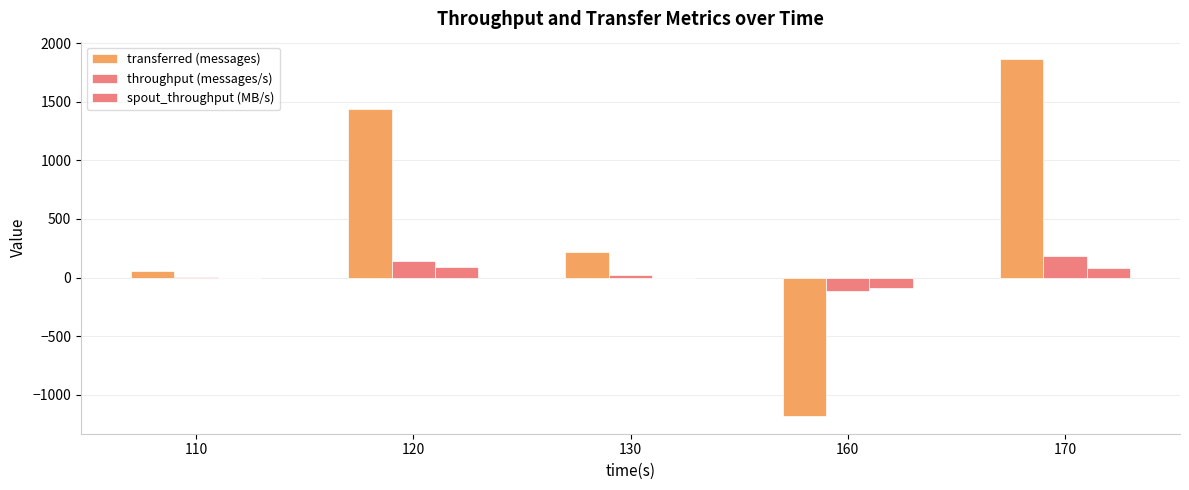

What is the sum of the throughput (messages/s) values at 130 and 120?

164